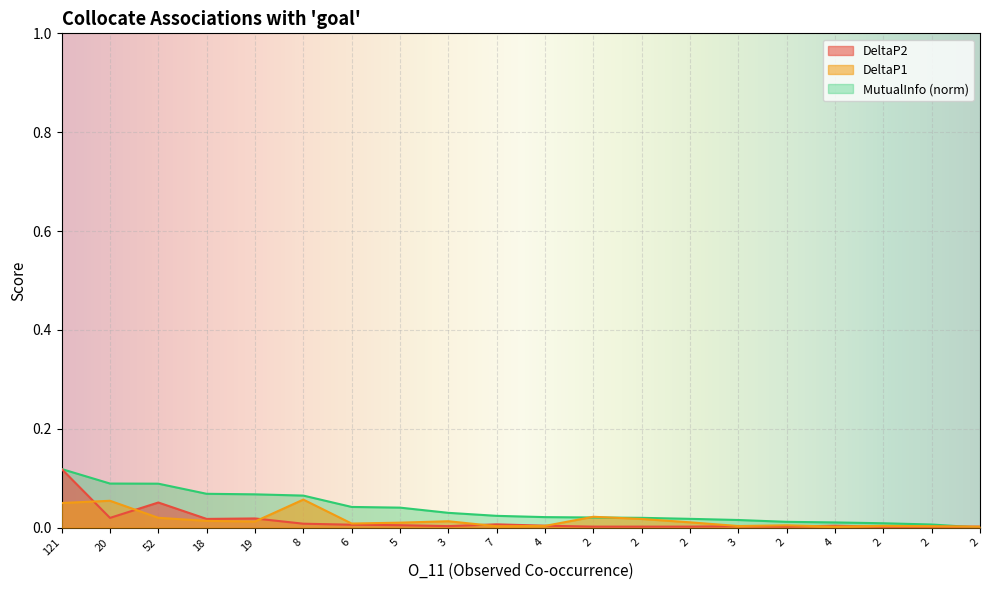

How many data points in MutualInfo are above 0?

19